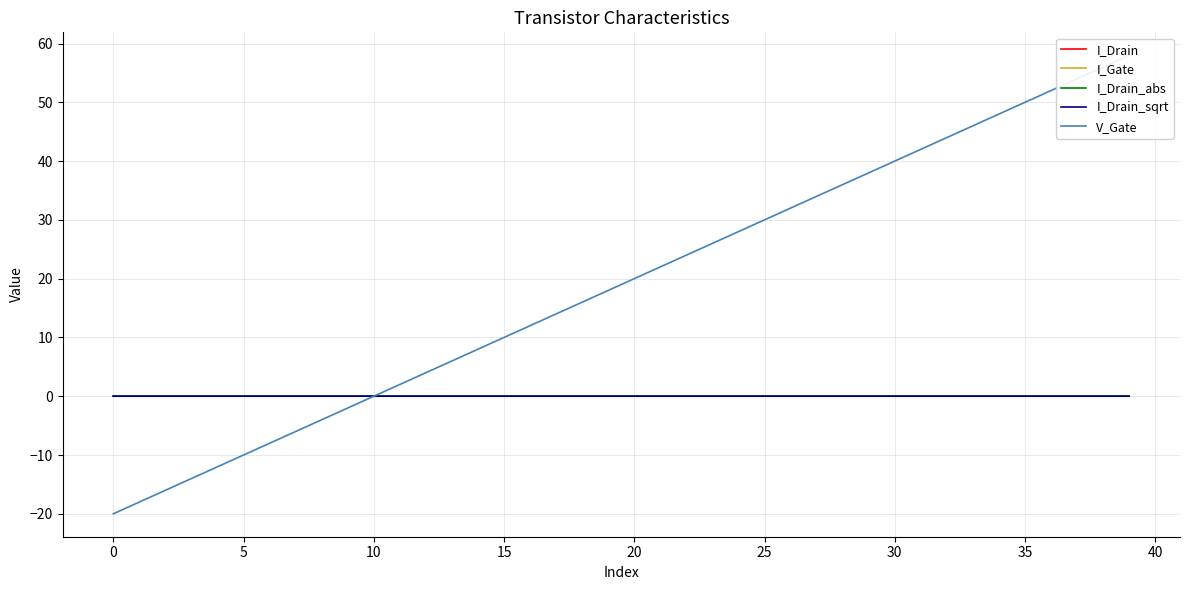

Where is the first local minimum for I_Drain_sqrt?

35